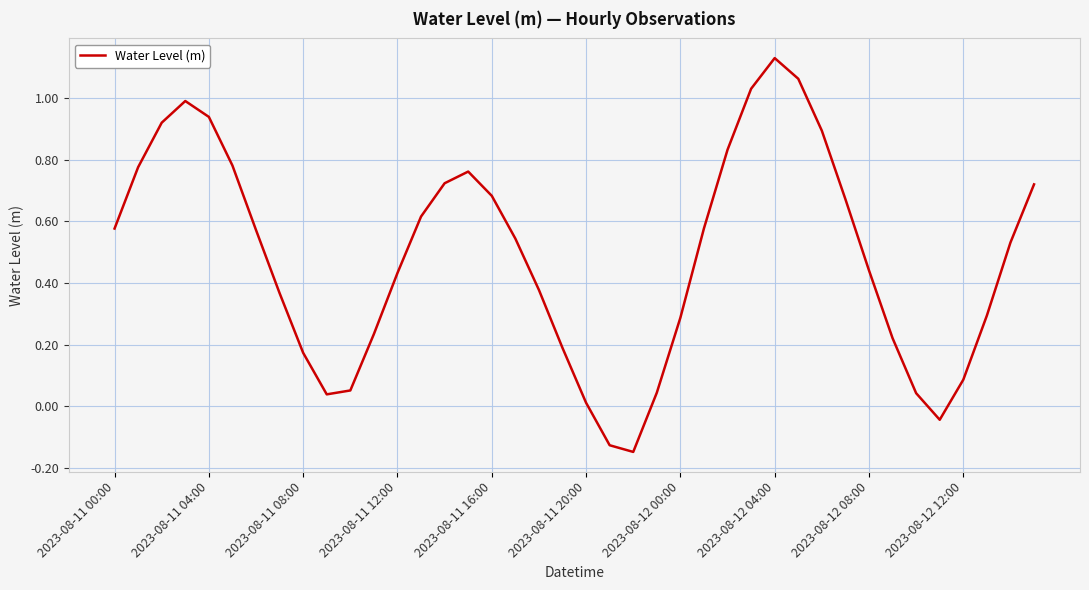

What is the difference between the maximum and minimum values?

1.3